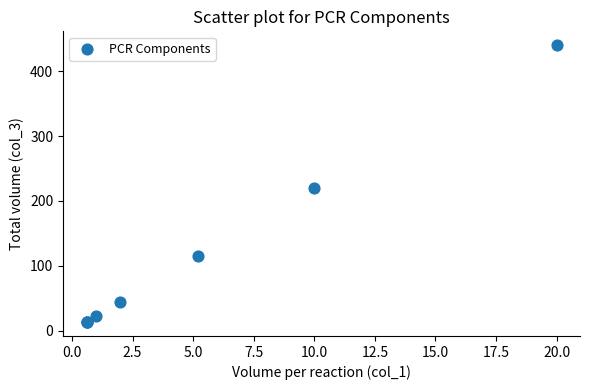

What Y value in the scatter plot is closest to 226?

220.0